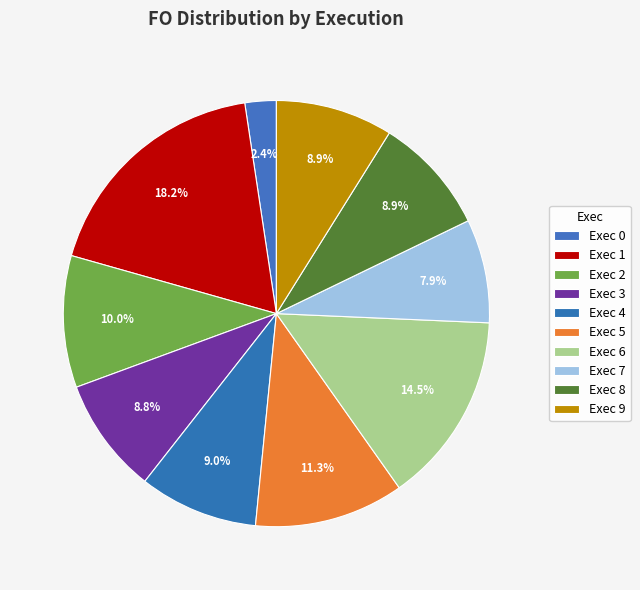

True or false: Exec 3 accounts for 1% of the total.

False